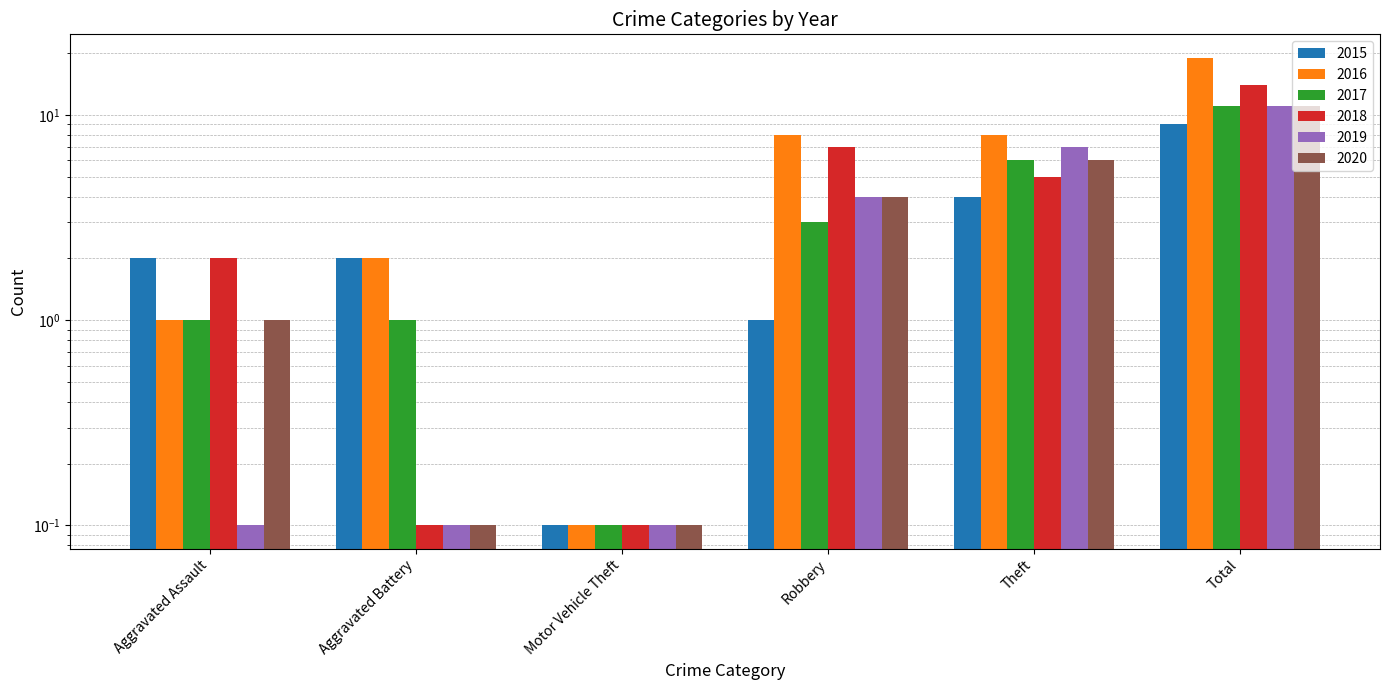

Which category has the lowest value in the 2016 series?

Motor Vehicle Theft